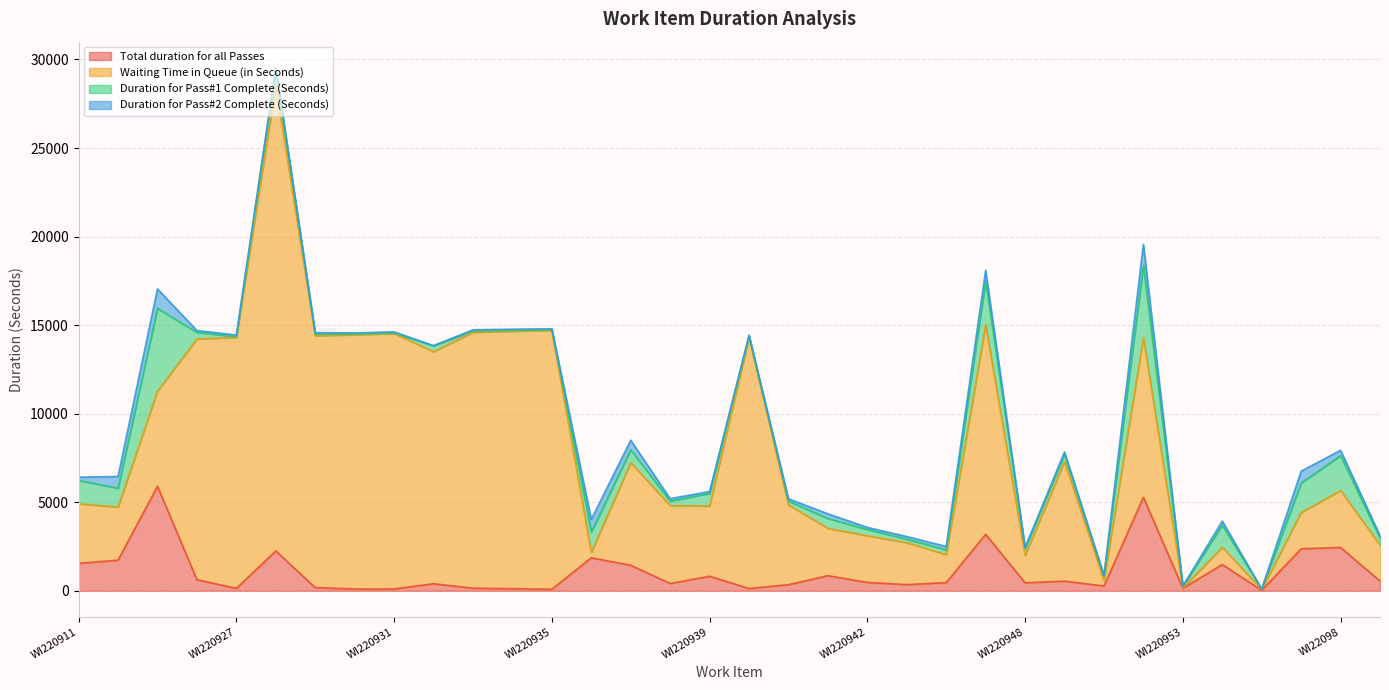

How many lines are shown in the chart?

4